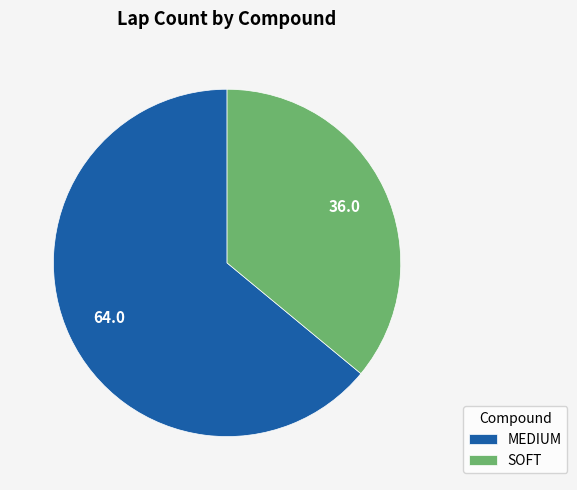

Rank the categories by value from lowest to highest.

SOFT, MEDIUM